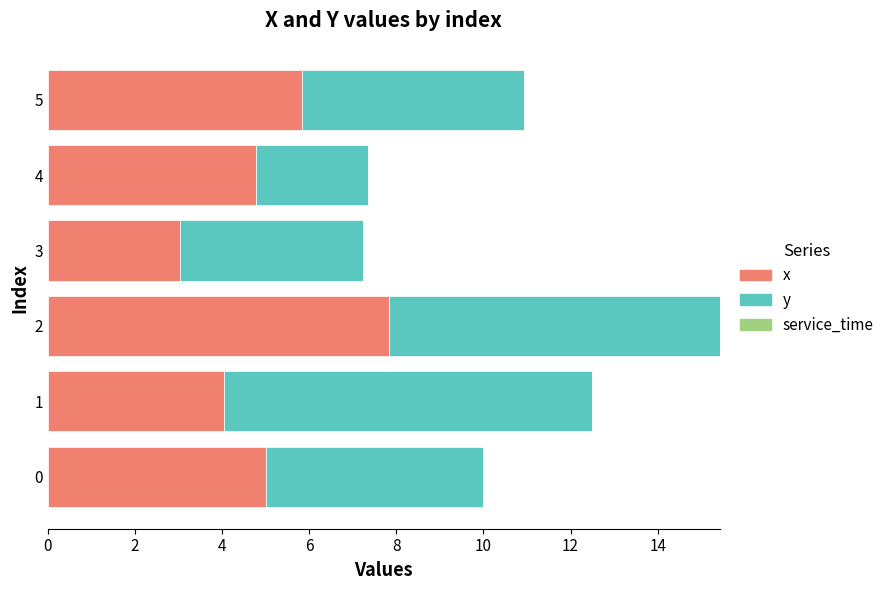

What is the sum of the x values at 5 and 0?

10.8